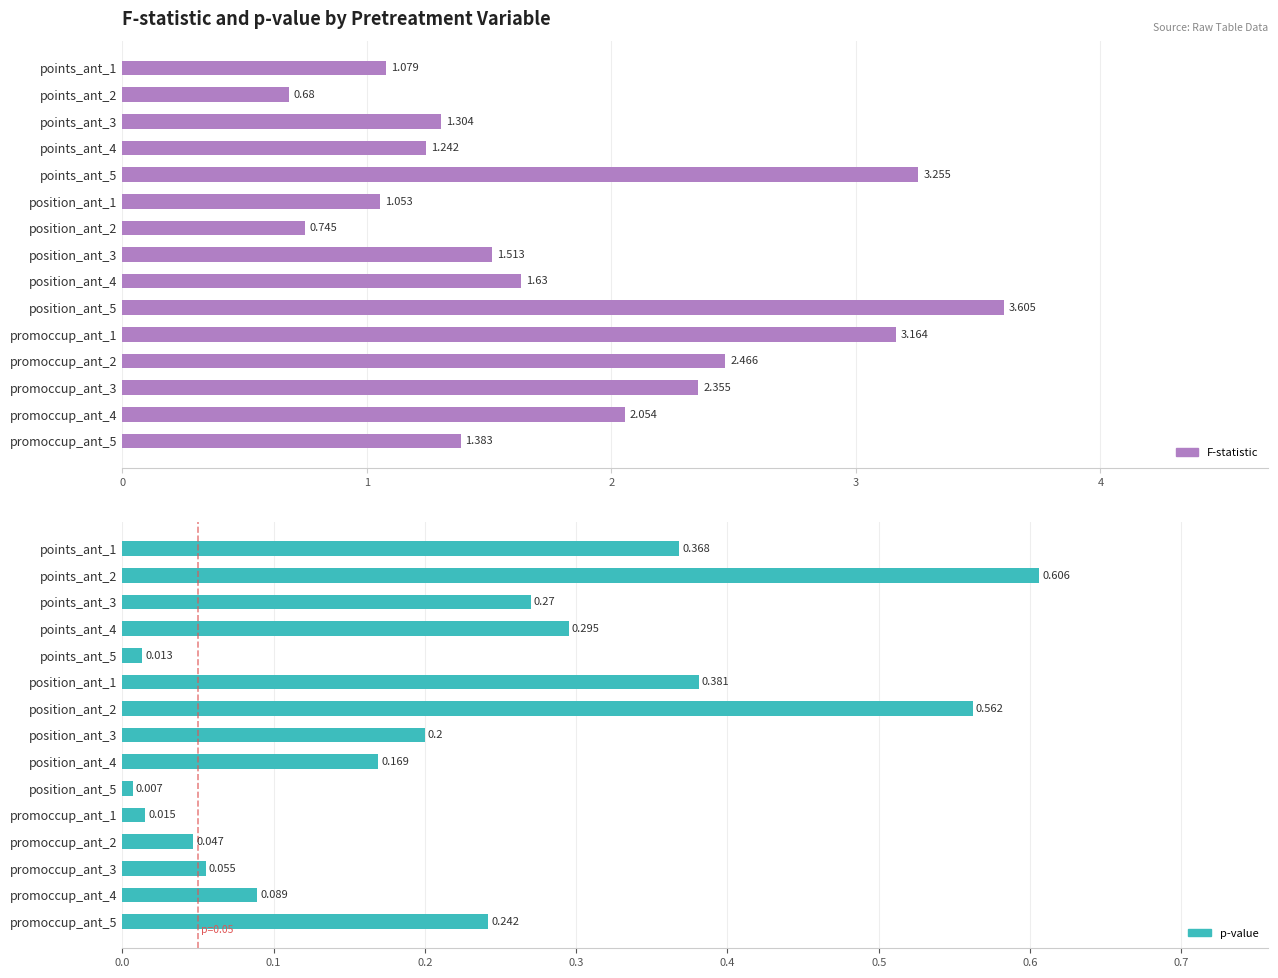

The value of p-value at points_ant_3 is 0.3. True or false?

True